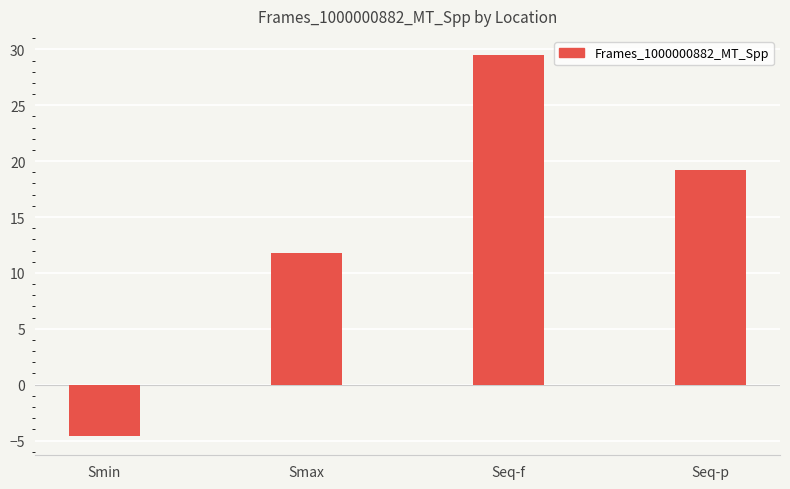

Rank the categories by value from highest to lowest.

Seq-f, Seq-p, Smax, Smin